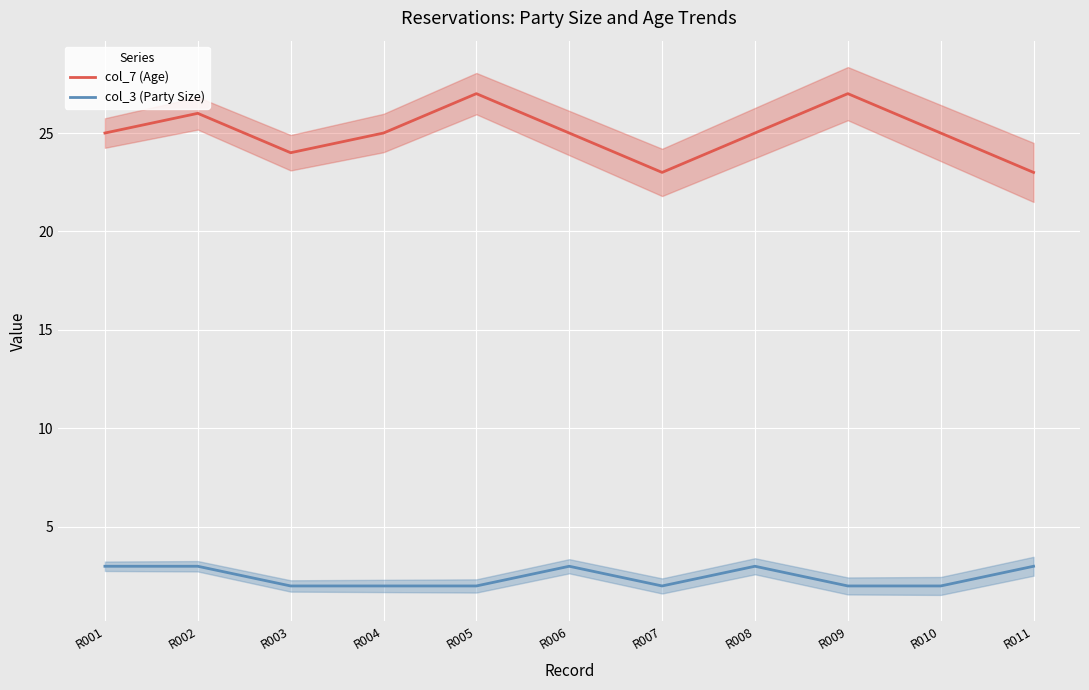

Is it true that col_3 (Party Size) equals 2 at R010?

True